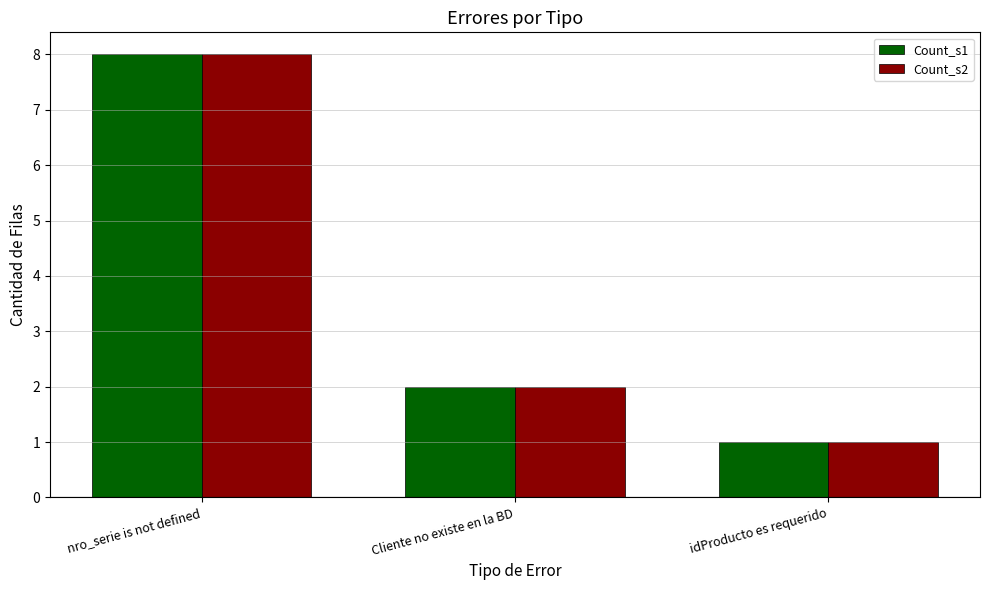

Is it true that Count_s1 equals 1 at idProducto es requerido?

True